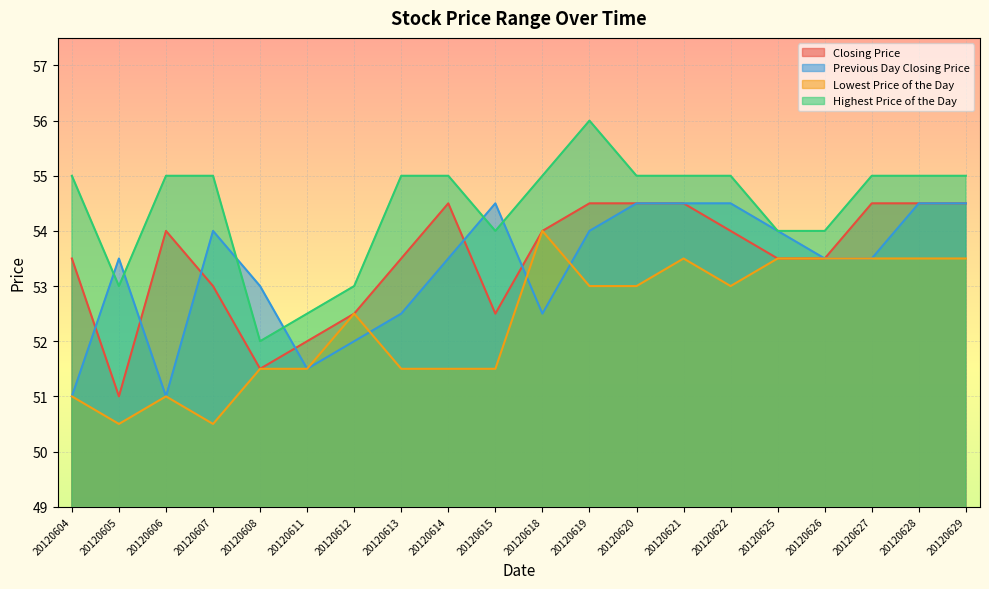

Between 20120611 and 20120612, which series saw the biggest shift?

Lowest Price of the Day